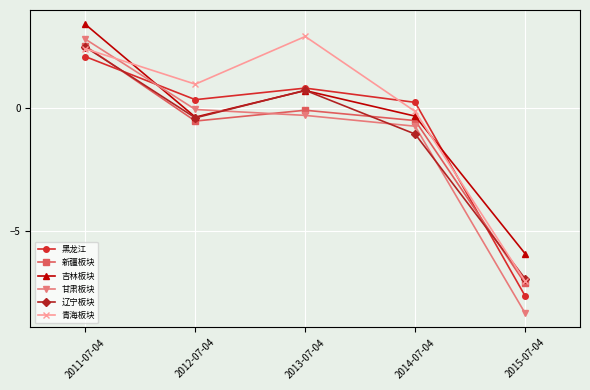

Count the number of data series in this chart.

6